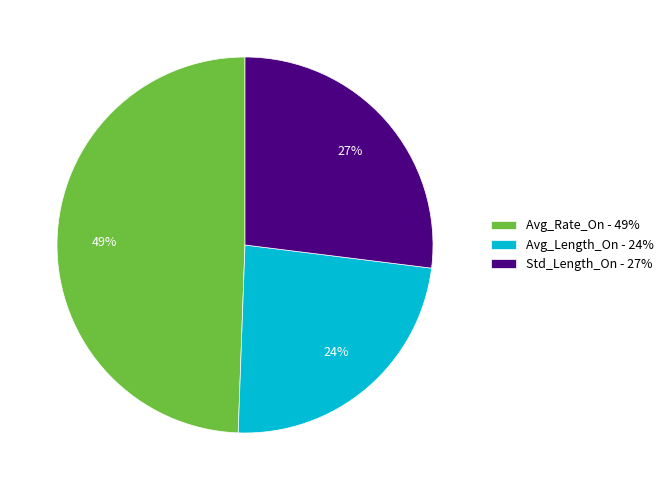

Approximately how many times larger is the value at Avg_Length_On - 24% compared to Std_Length_On - 27%?

0.9